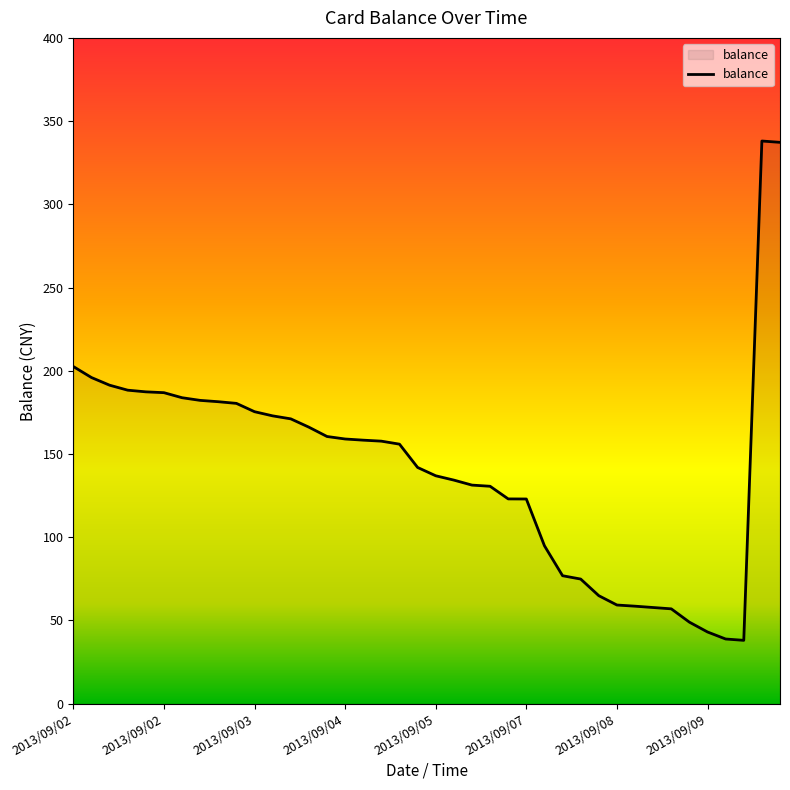

What is the minimum value shown in the chart?

38.0